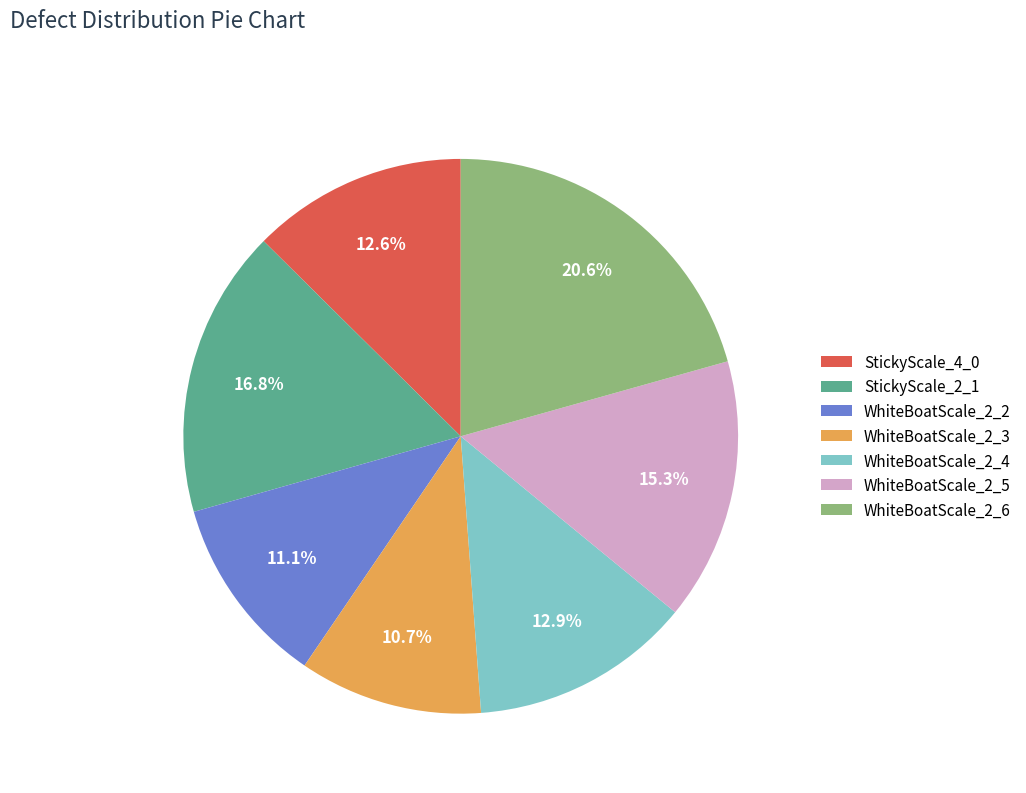

Between WhiteBoatScale_2_3 and WhiteBoatScale_2_6, which is larger?

WhiteBoatScale_2_6